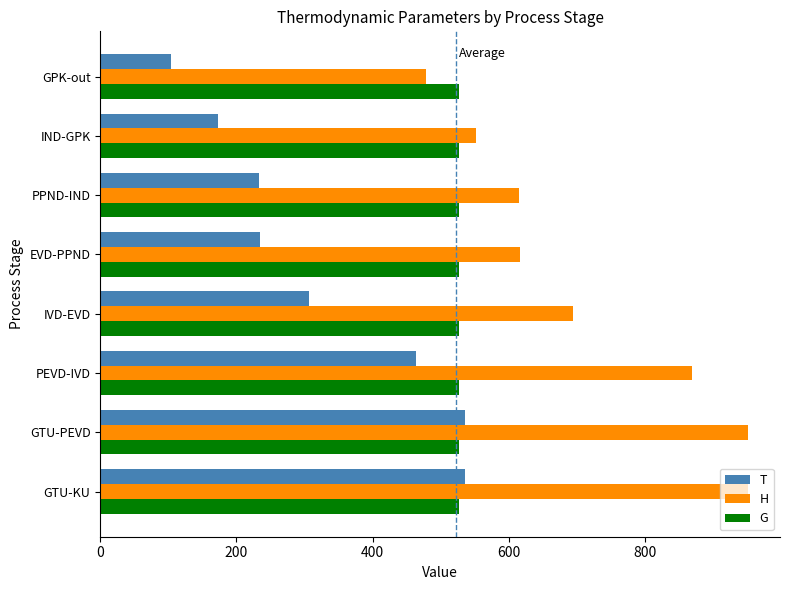

The value of H at GTU-KU is 1240.0. True or false?

False